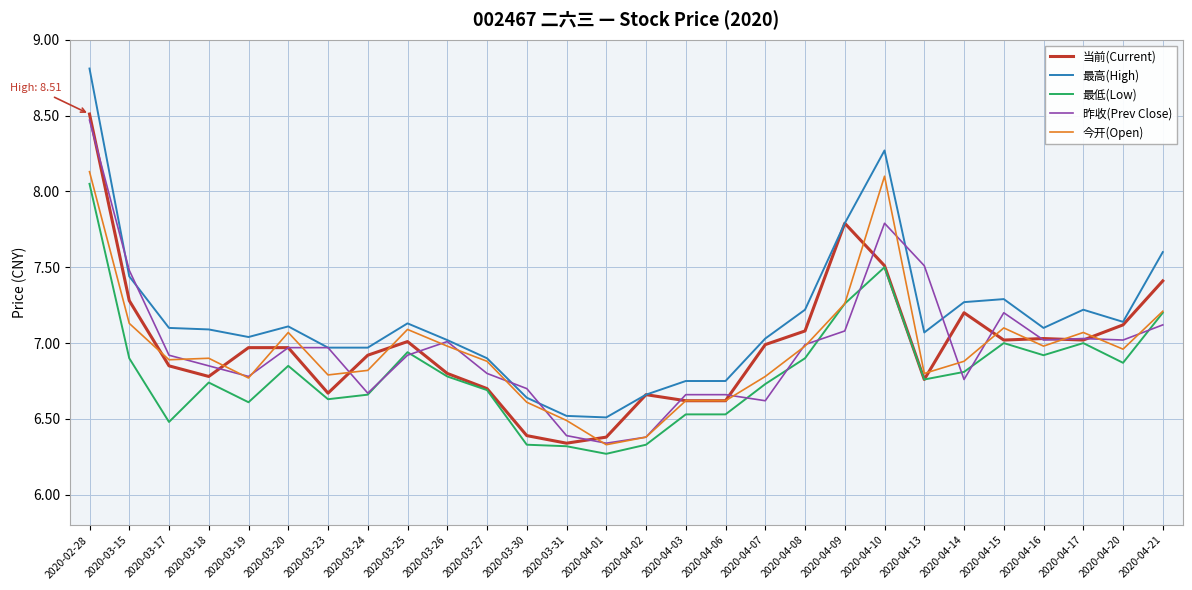

Which category has the highest value in the 当前(Current) series?

2020-02-28